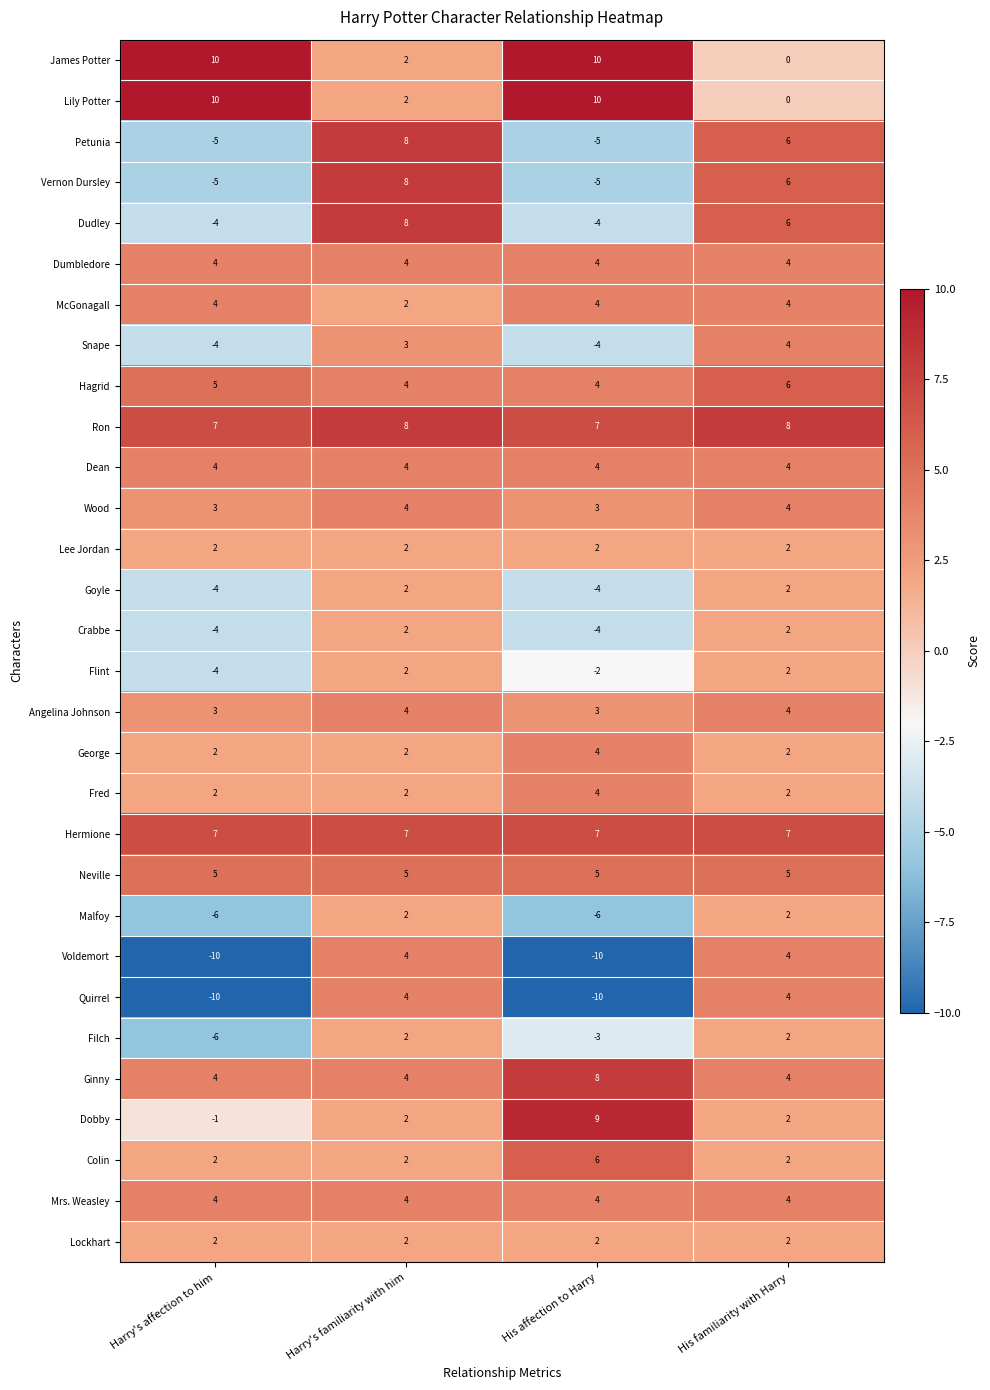

What is the sum of all Goyle values?

-4